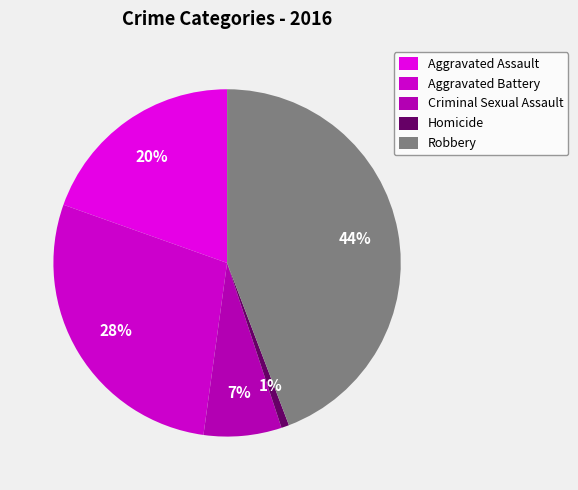

Rank the categories by value from lowest to highest.

Homicide, Criminal Sexual Assault, Aggravated Assault, Aggravated Battery, Robbery